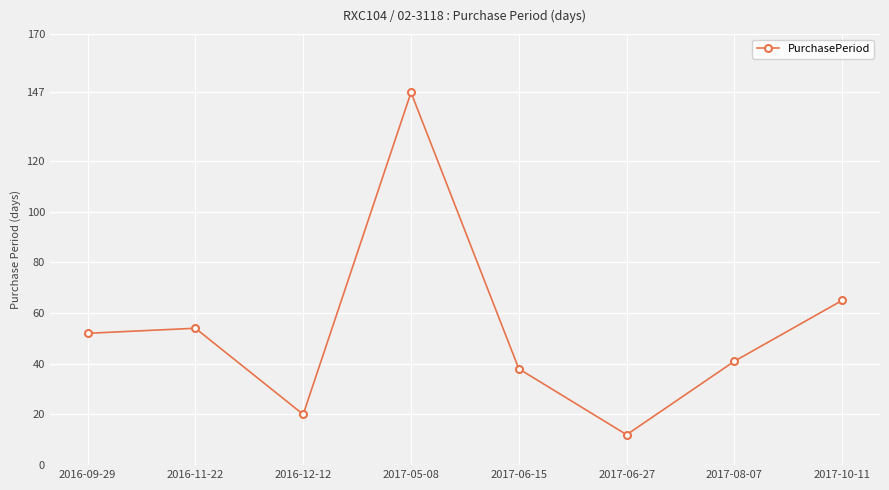

True or false: the data shows 41 at 2017-08-07.

True